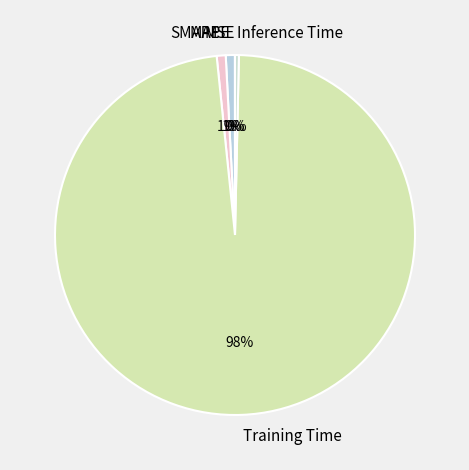

Between SMAPE and Training Time, which is larger?

Training Time